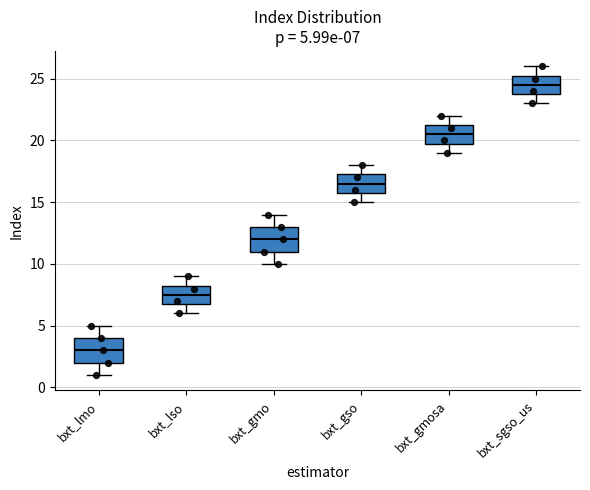

Which box's median line is the highest?

bxt_sgso_us